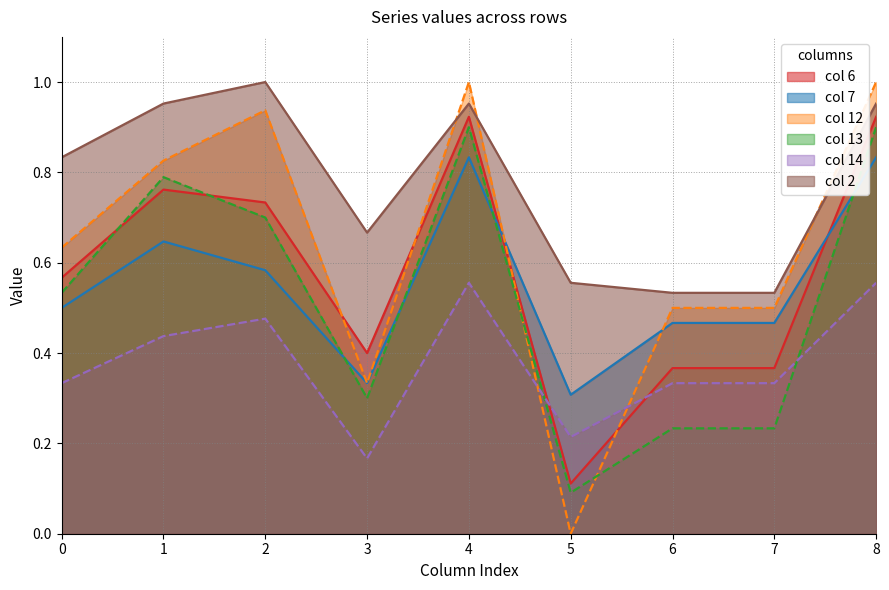

Which category has the lowest value across all series?

5